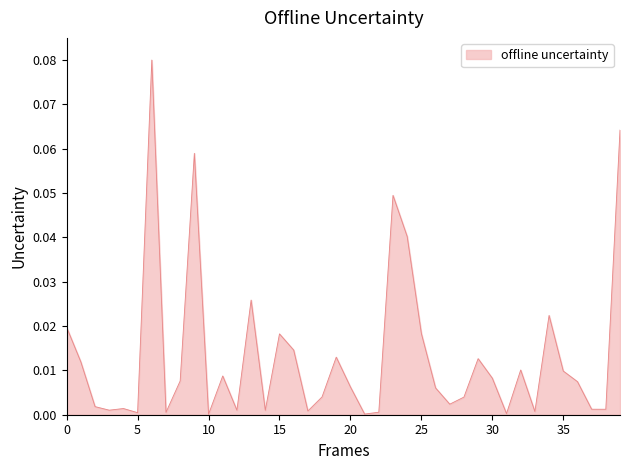

At which category does the chart reach its minimum across all series?

10